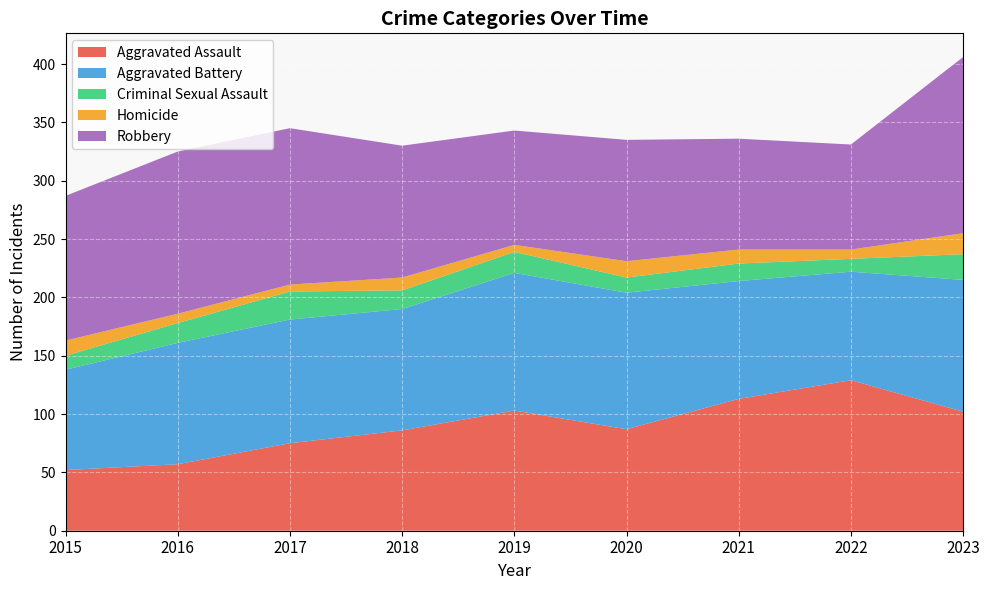

Reading left to right, what are all the values shown in this chart?

Aggravated Assault: 52	57	75	86	103	87	113	129	102
Aggravated Battery: 86	104	106	104	118	117	101	93	113
Criminal Sexual Assault: 12	17	24	16	18	13	15	11	22
Homicide: 13	8	6	11	6	14	12	8	18
Robbery: 124	139	134	113	98	104	95	90	151